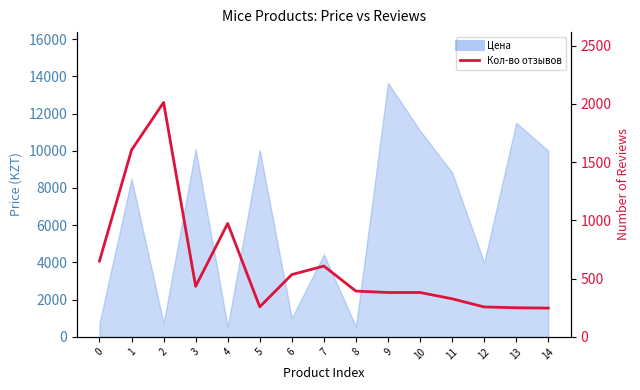

The value at 11 is 82. True or false?

False